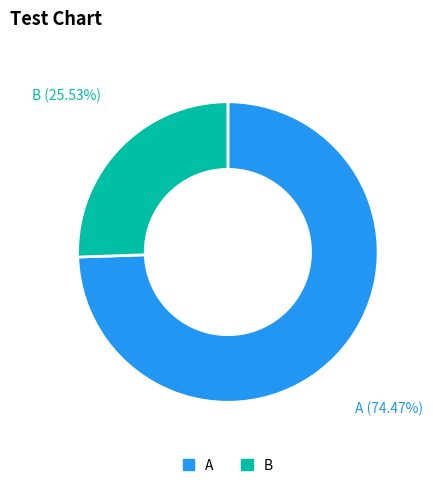

Which has a higher value, A or B?

A